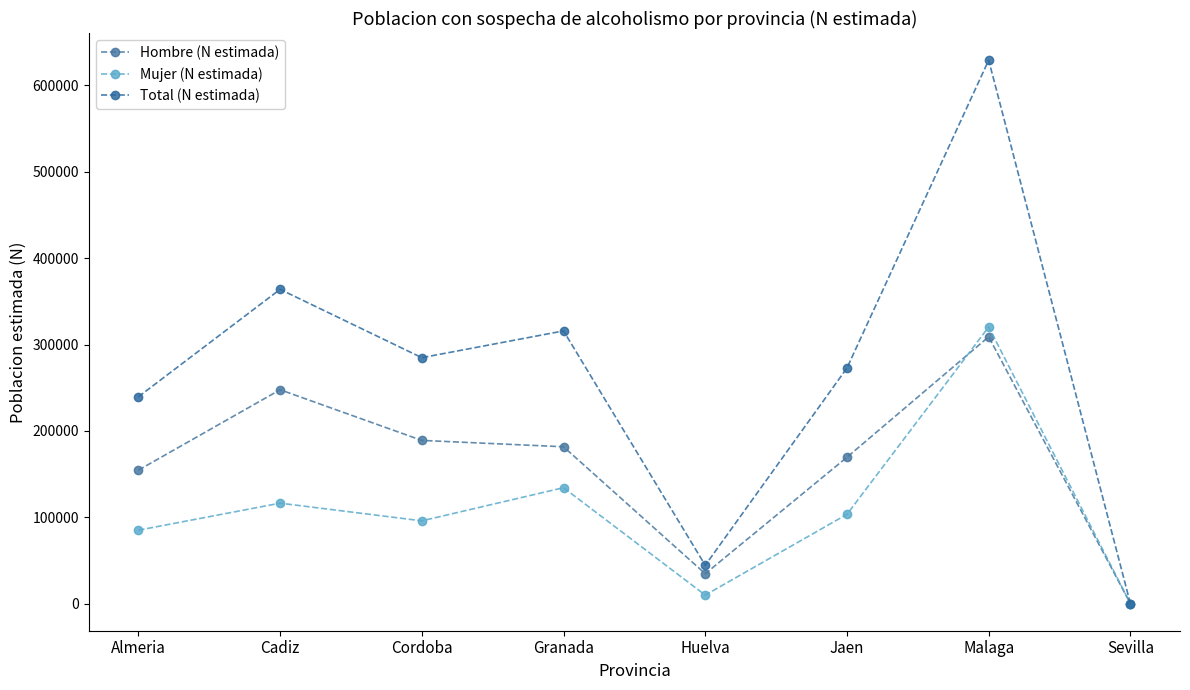

List the series in order of their overall mean, highest first.

Total (N estimada), Hombre (N estimada), Mujer (N estimada)